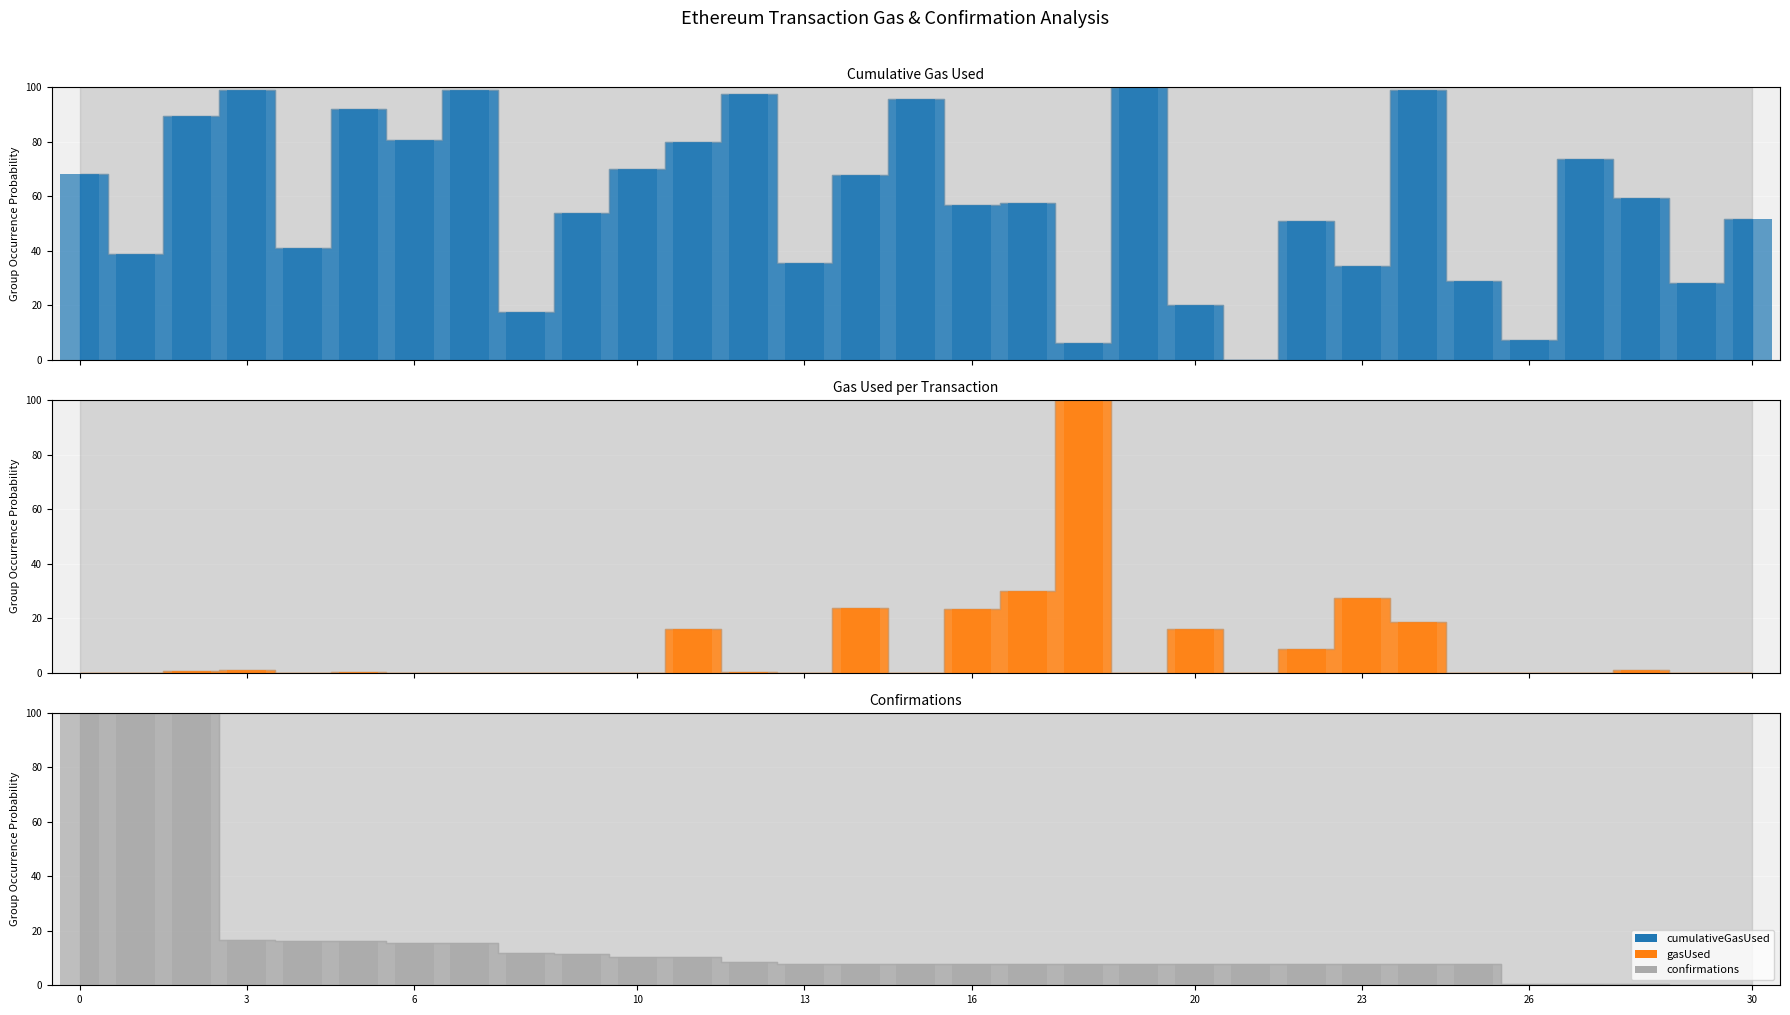

How many values in cumulativeGasUsed (bar) are above zero?

30